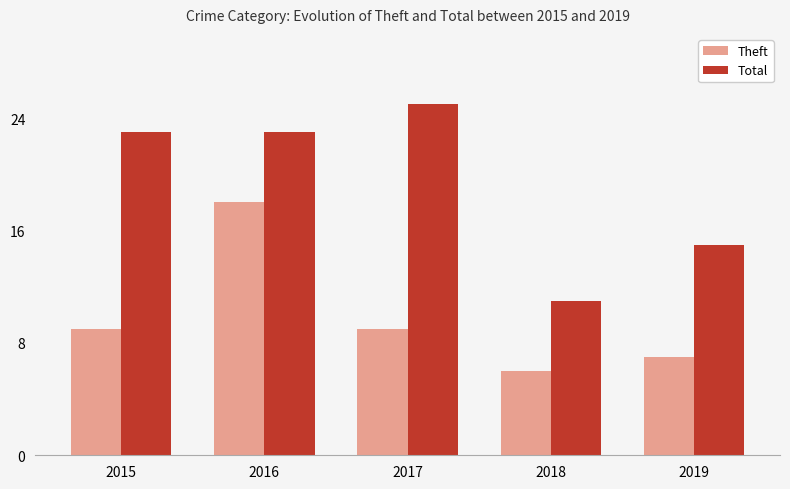

List the series in order of their peak value, highest first.

Total, Theft